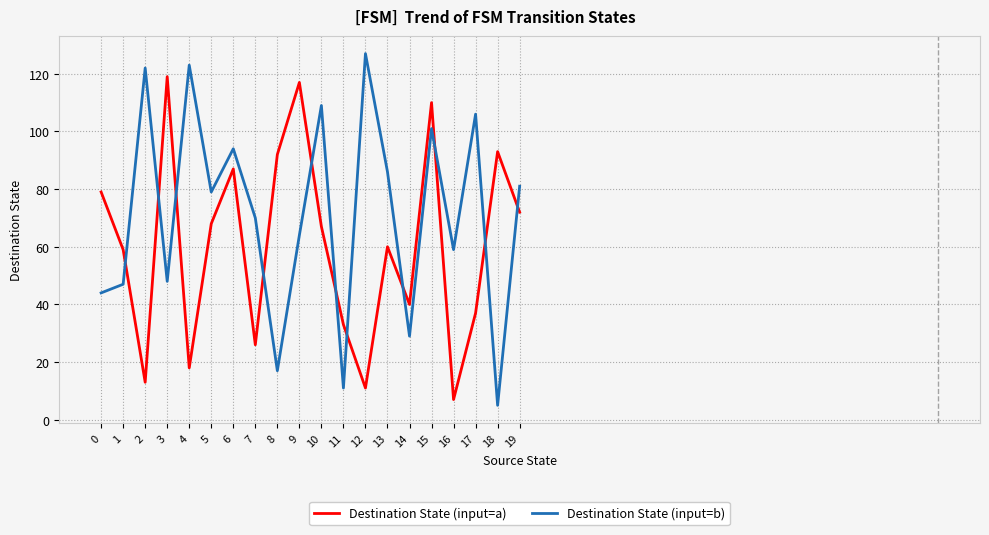

What is the maximum value shown in the chart?

127